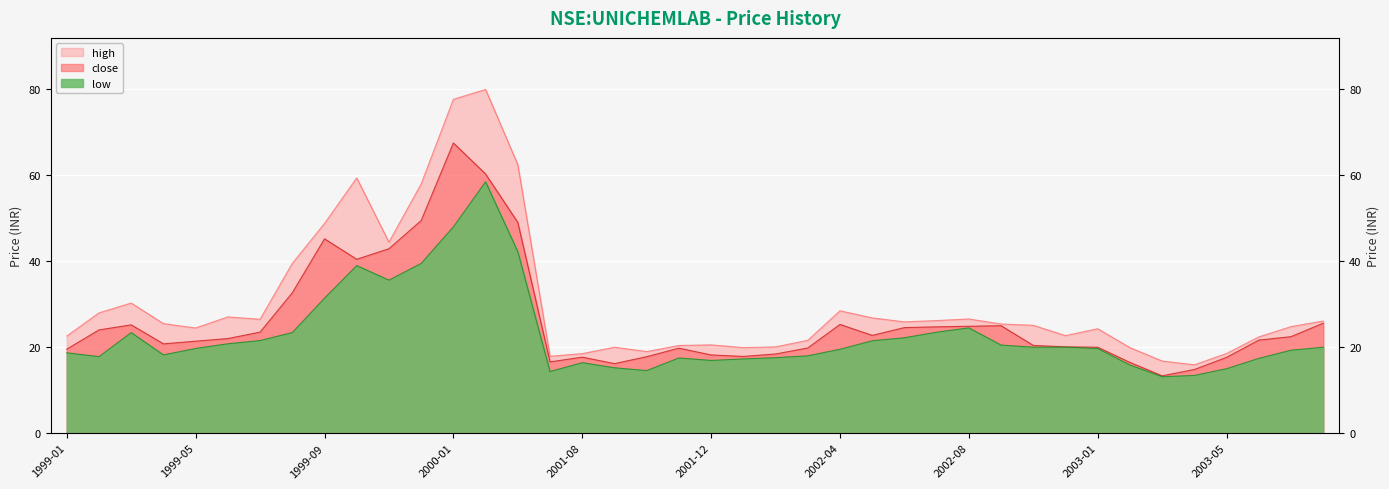

At which category is the sum across all series the highest?

2000-02